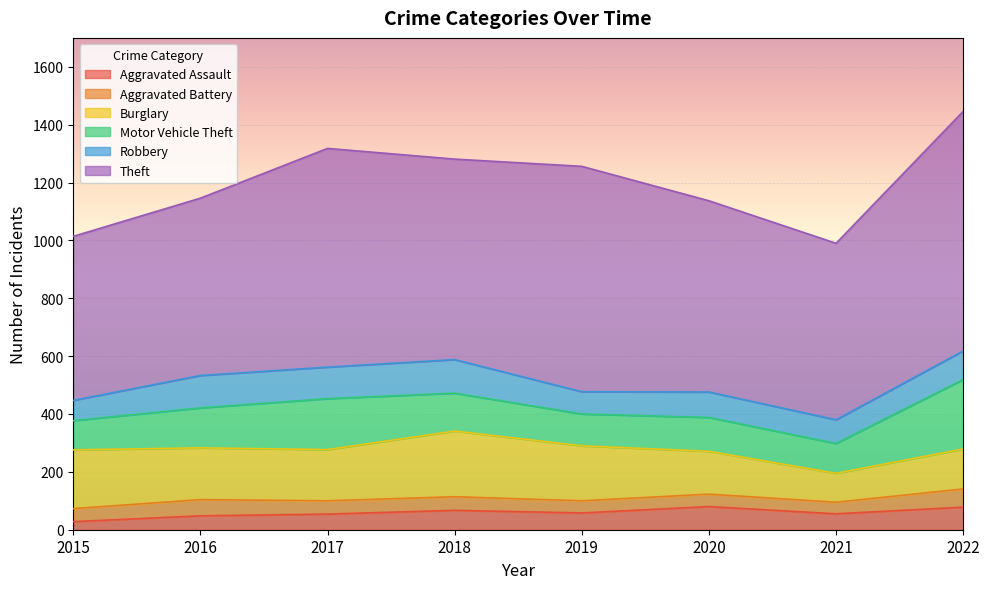

Which series changed the most between 2017 and 2022?

Theft